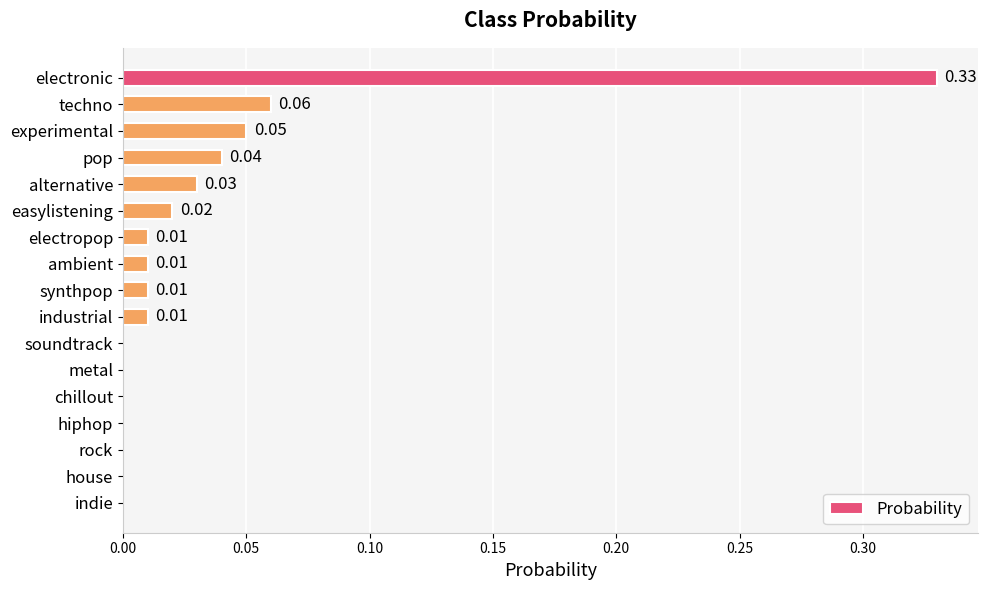

How many positive values are there?

10